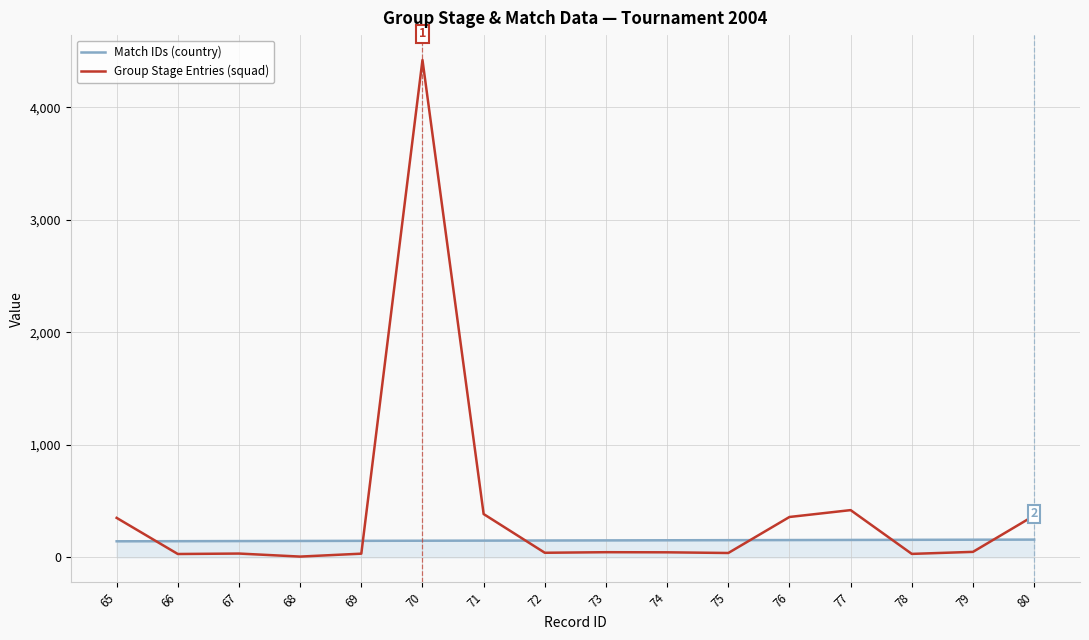

Which series changed the most between 73 and 77?

Group Stage Entries (squad)